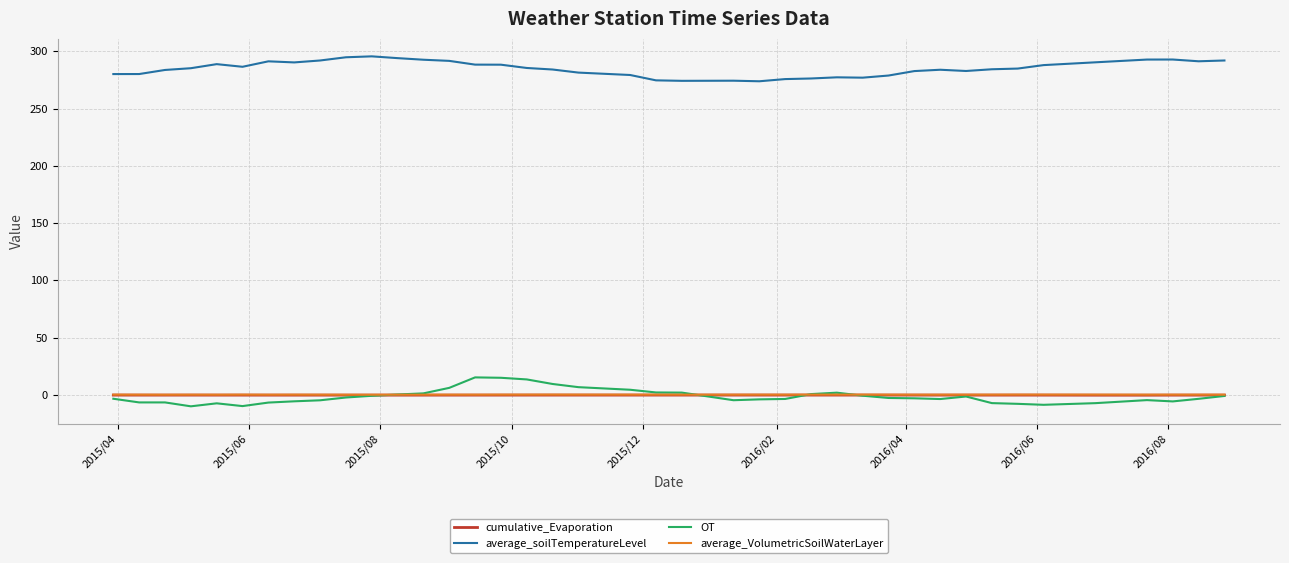

What is the difference between the second highest and second lowest values in the cumulative_Evaporation series?

0.1